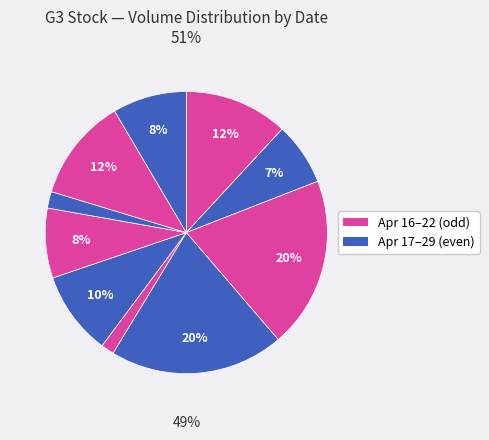

Rank the categories by value from lowest to highest.

2020-04-22, 2020-04-27, 2020-04-17, 2020-04-24, 2020-04-29, 2020-04-23, 2020-04-28, 2020-04-16, 2020-04-20, 2020-04-21